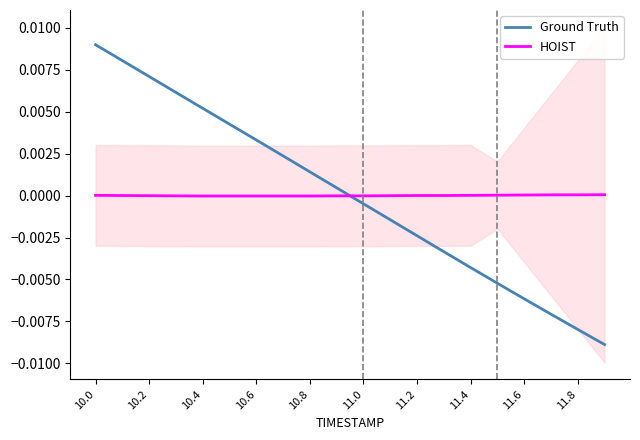

Which series has the largest total across all categories?

HOIST